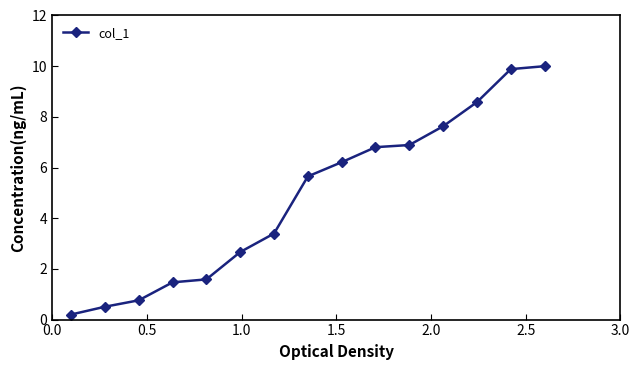

What is the maximum value shown in the chart?

10.0